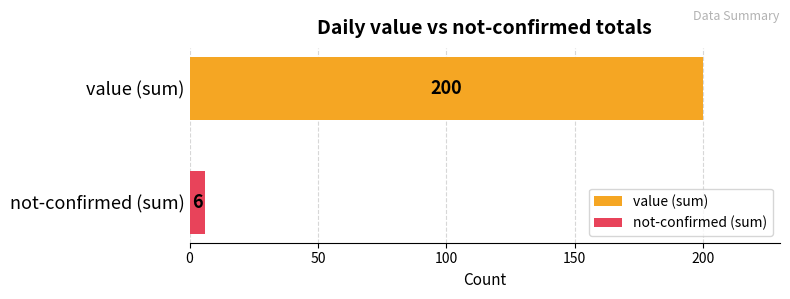

How many categories are shown in the chart?

1